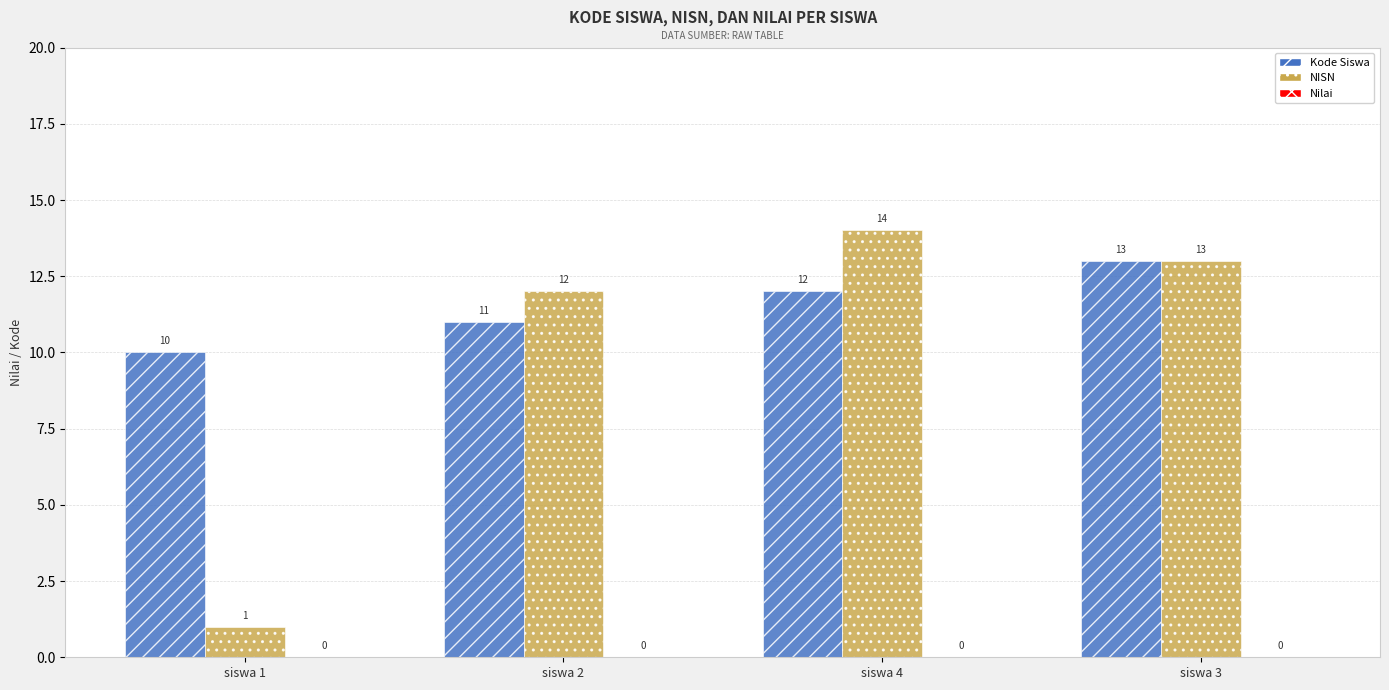

What is the maximum value shown in the chart?

14